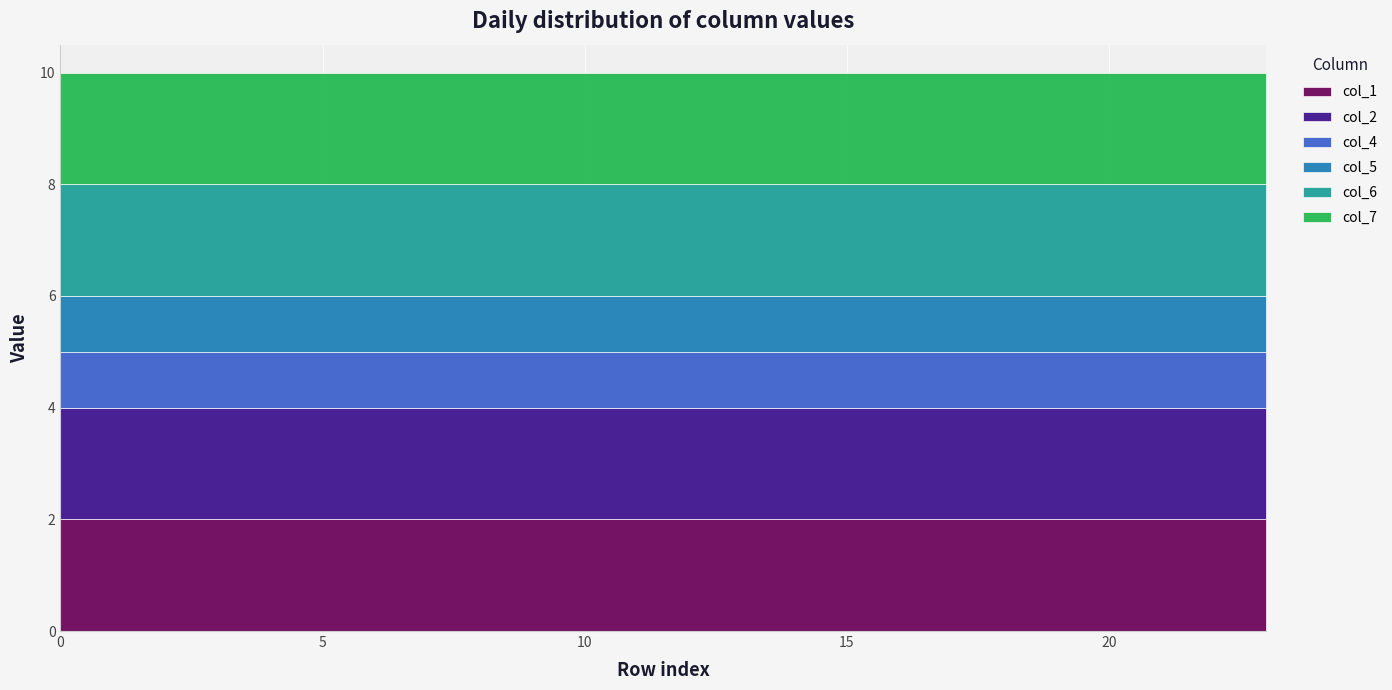

What are all the series names shown in the legend?

col_1, col_2, col_4, col_5, col_6, col_7